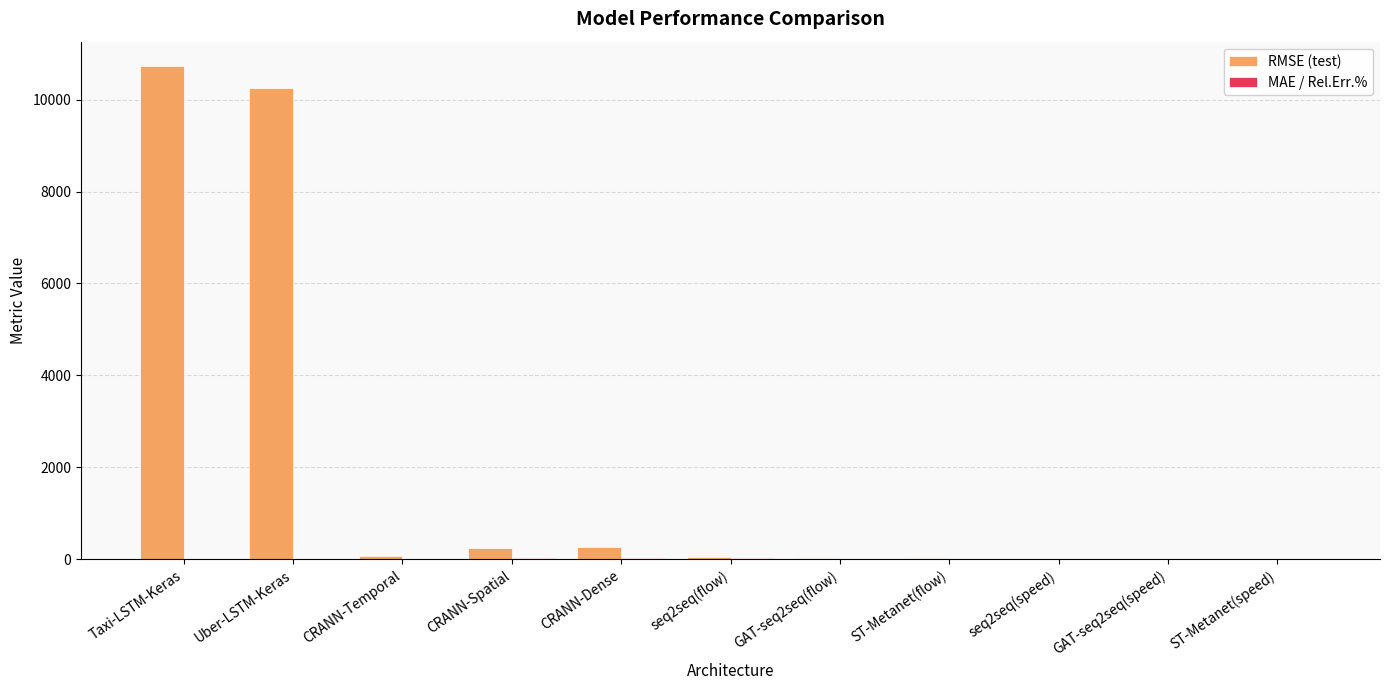

Which series has the largest total across all categories?

RMSE (test)